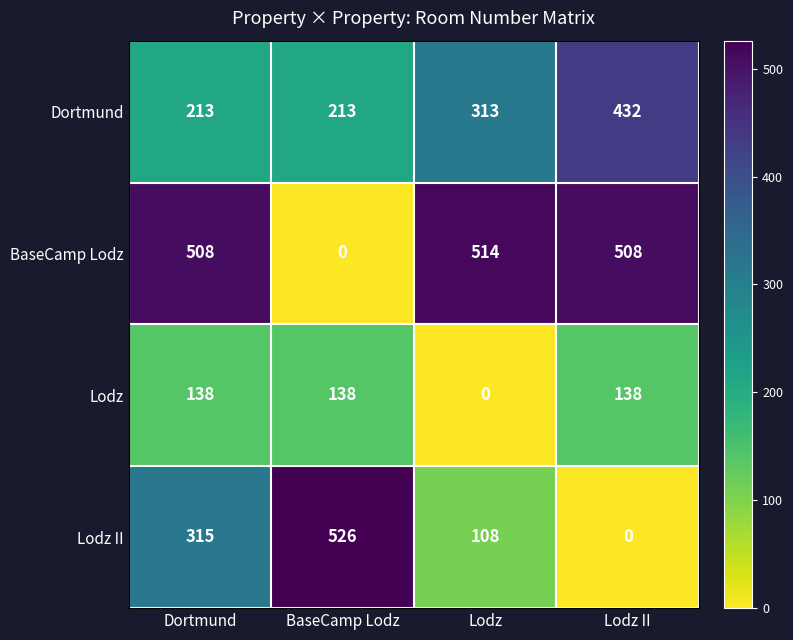

How many categories are shown in the chart?

4